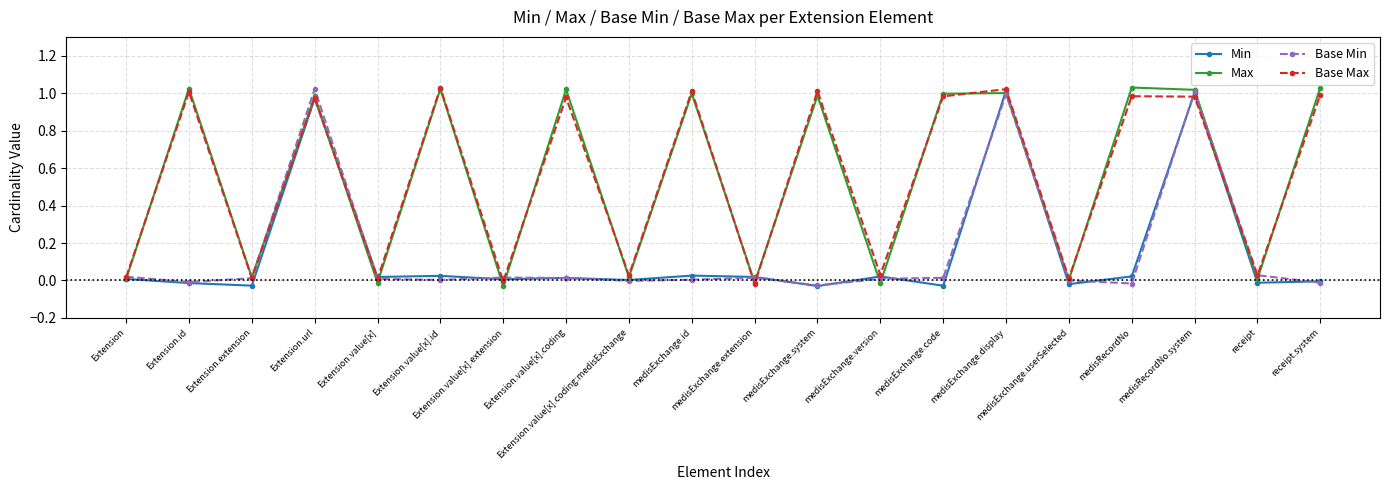

At which category does the chart reach its minimum across all series?

medisExchange.system